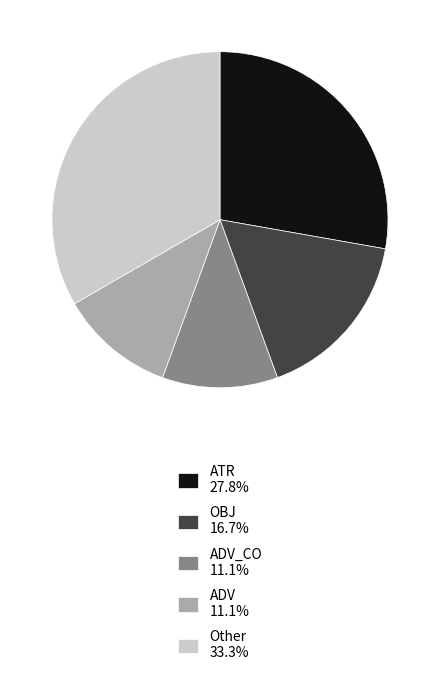

Approximately how many times larger is the value at OBJ 16.7% compared to Other 33.3%?

0.5